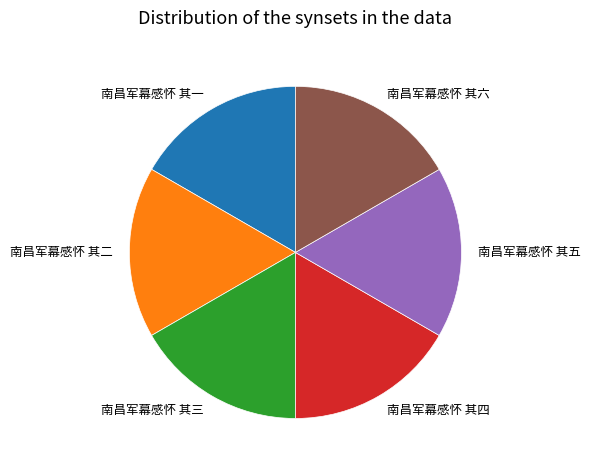

Does any single category account for the majority?

No